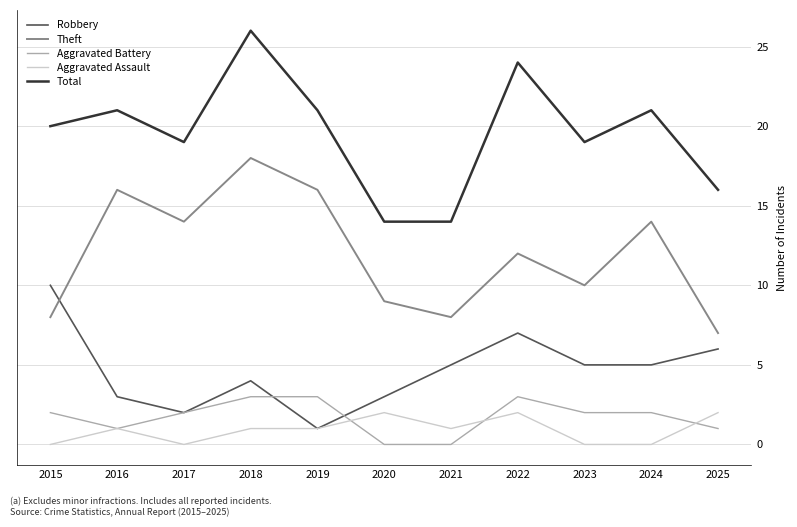

Is this an area chart (filled region under the line)?

No